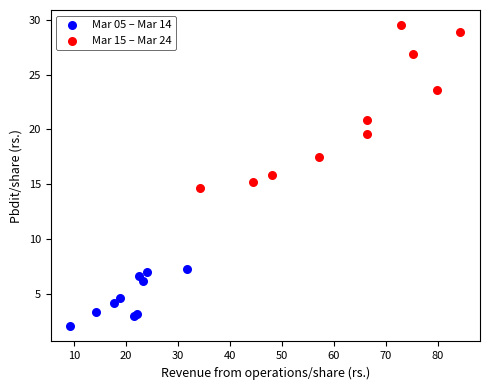

Which series reaches the maximum Y coordinate?

Mar 15 – Mar 24